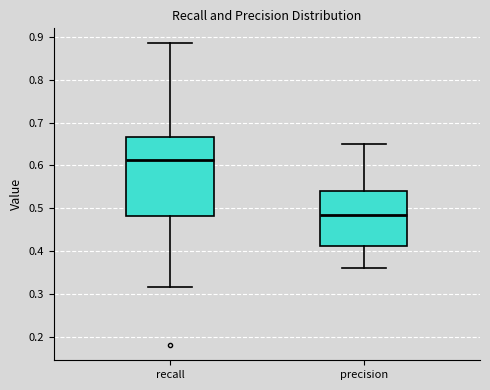

Which box is the tallest, from its lower edge to its upper edge?

recall